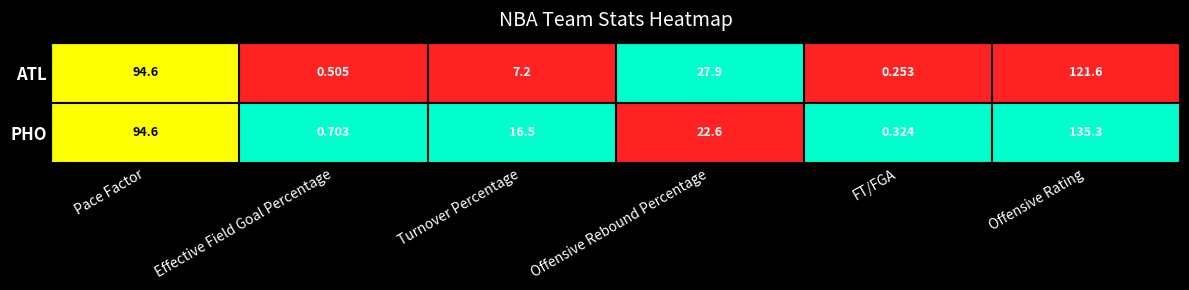

At which label does PHO first exceed 22?

Pace Factor